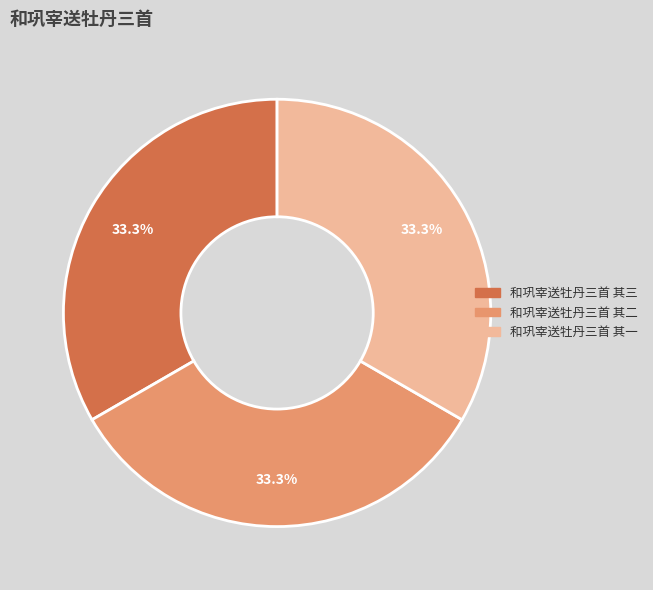

Is there a majority slice in this chart?

No